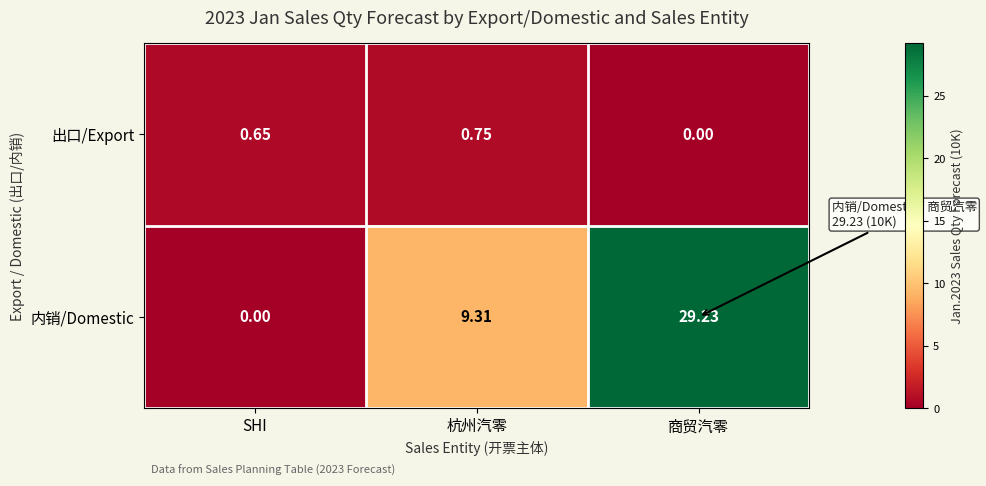

Is the value of 内销/Domestic at SHI greater than the value of 出口/Export at SHI?

No